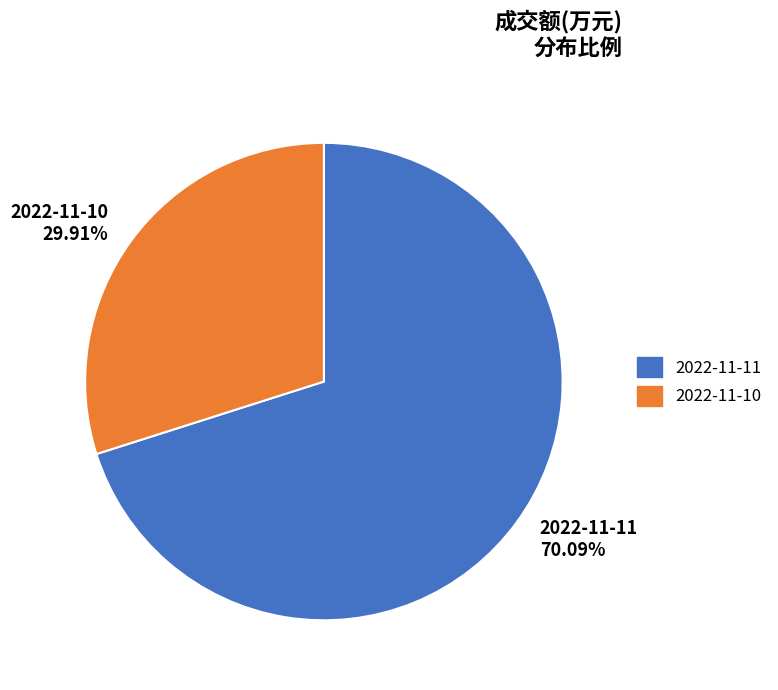

Rank the categories by value from lowest to highest.

2022-11-10, 2022-11-11